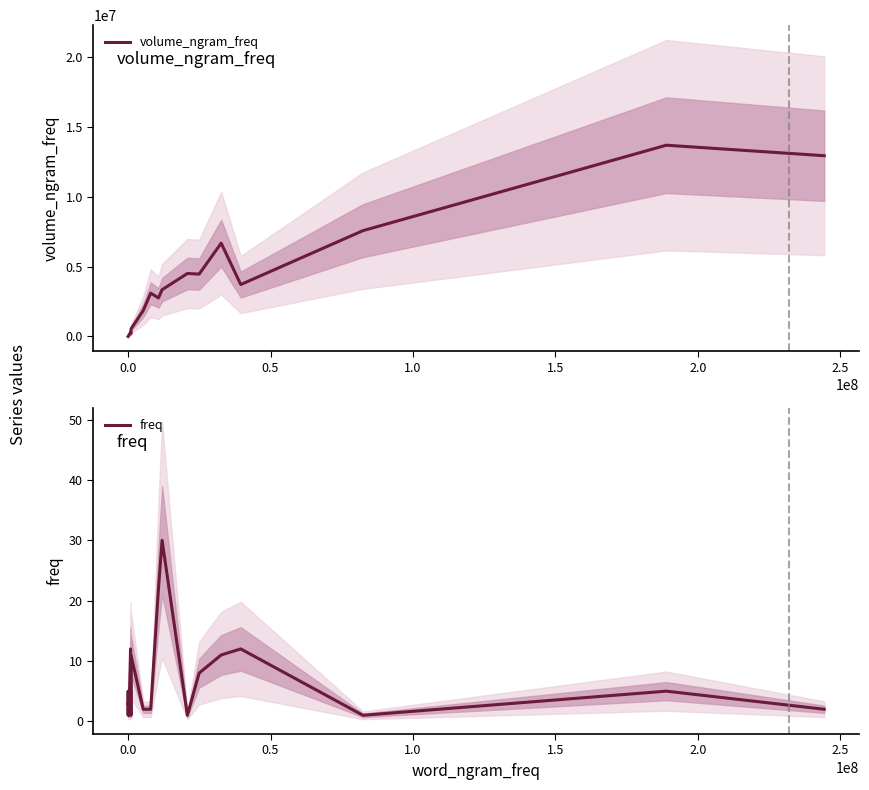

How many lines are shown in the chart?

2